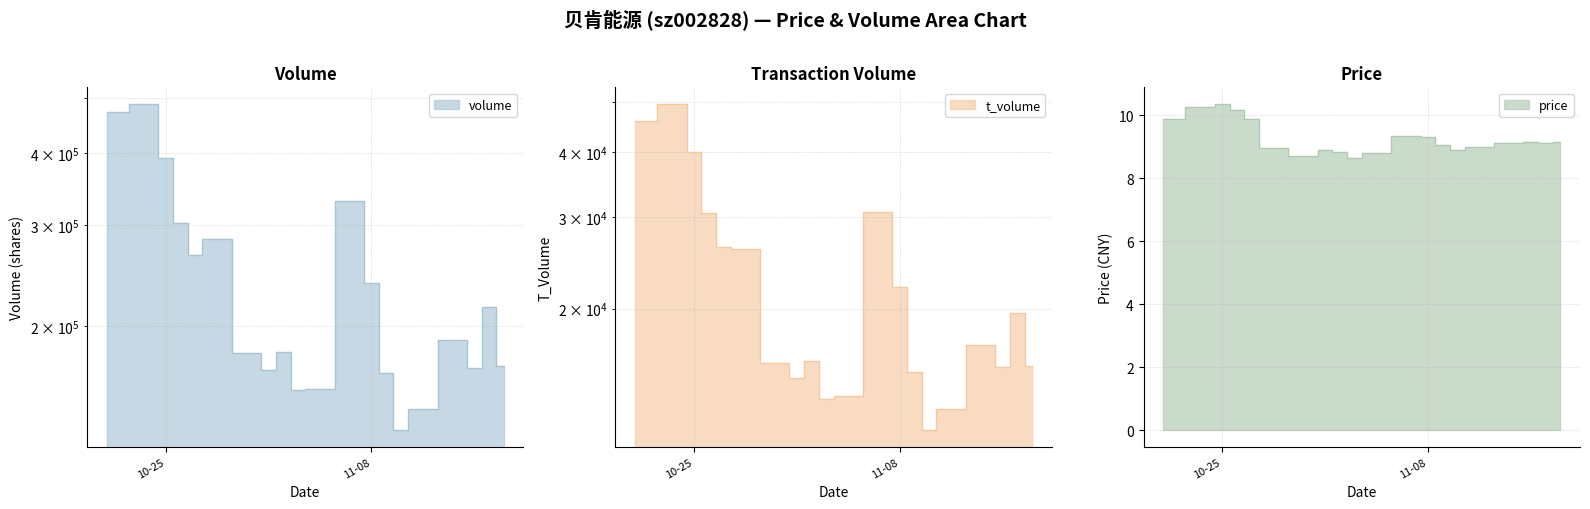

What is the difference between the maximum and minimum values in the price series?

1.7